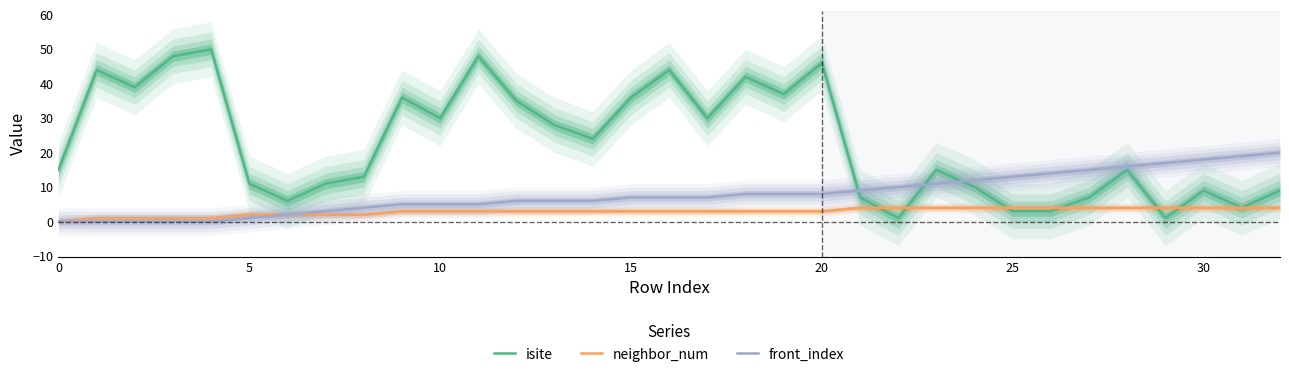

How many data points in front_index are above 7?

15